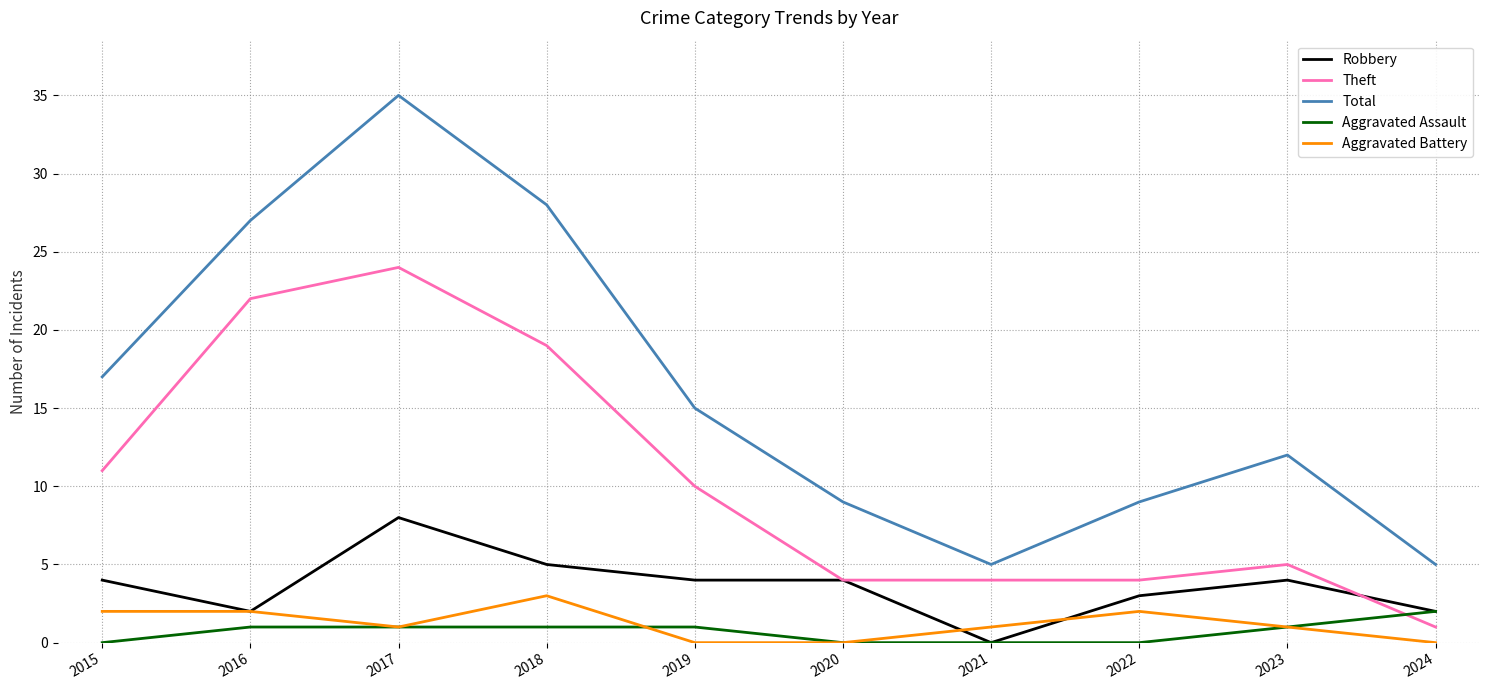

What is the highest value of the Aggravated Assault series?

2